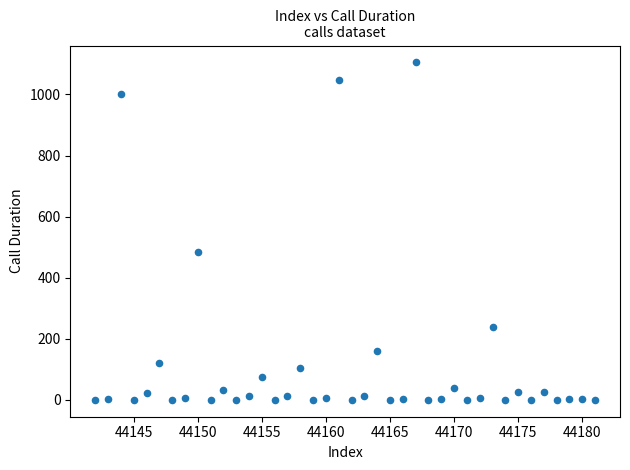

What is the range of X values (max minus min)?

39